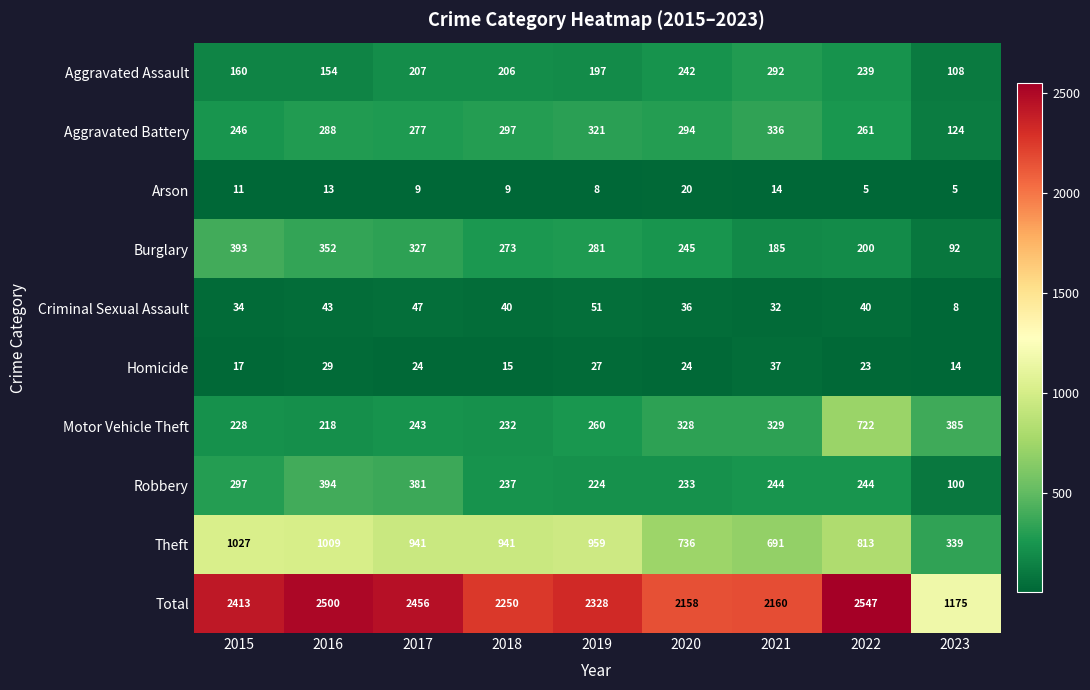

Where is Aggravated Assault nearest to the value 200?

2019